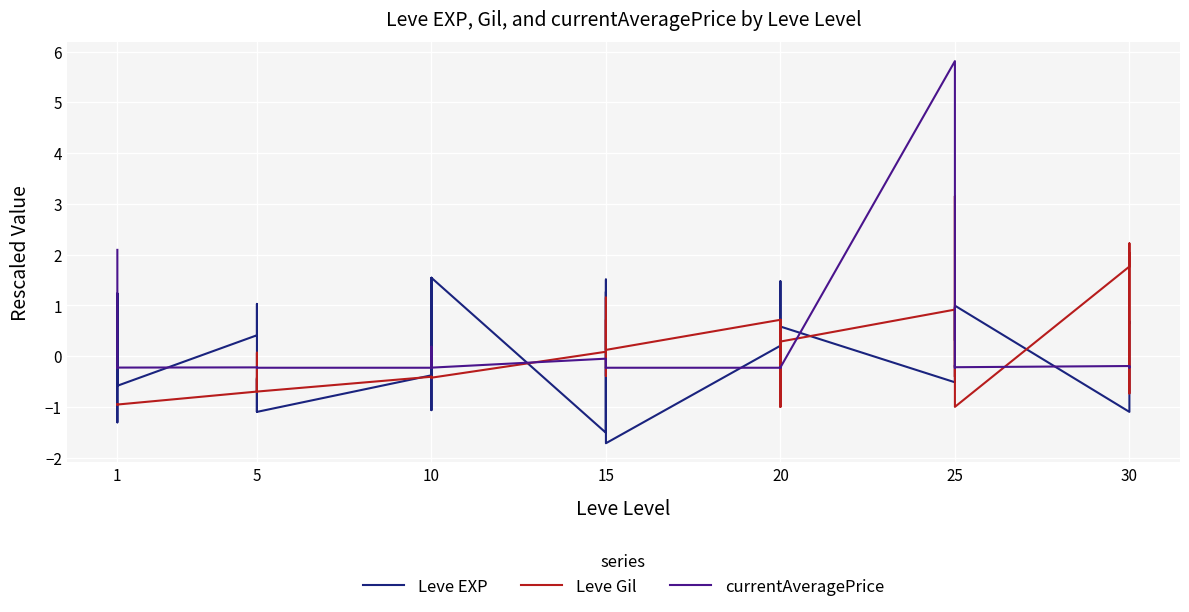

List the series in order of their peak value, highest first.

currentAveragePrice, Leve Gil, Leve EXP